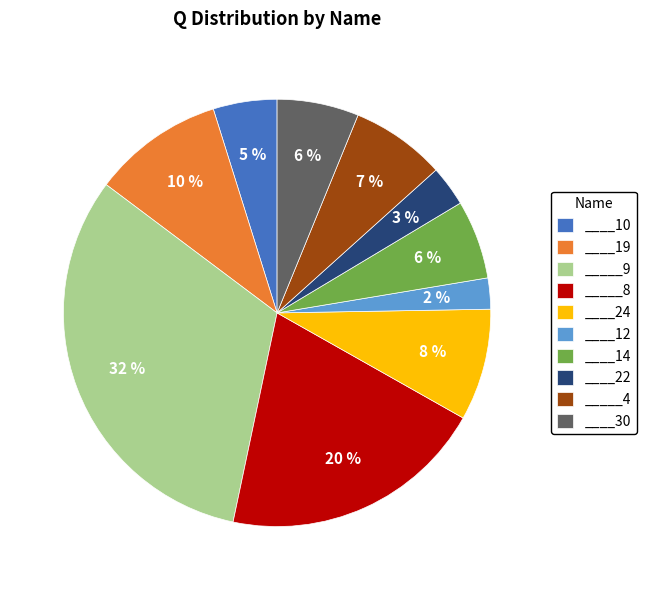

To the nearest percent, what portion does ____22 represent?

3%